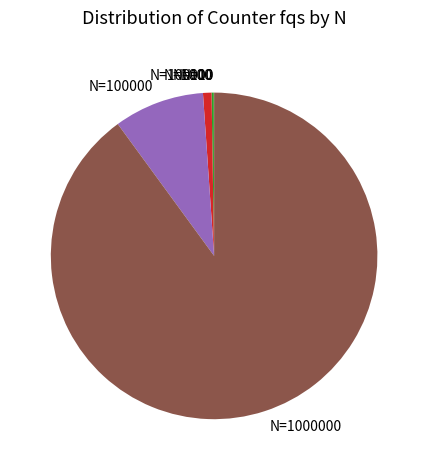

Is there a majority slice in this chart?

Yes